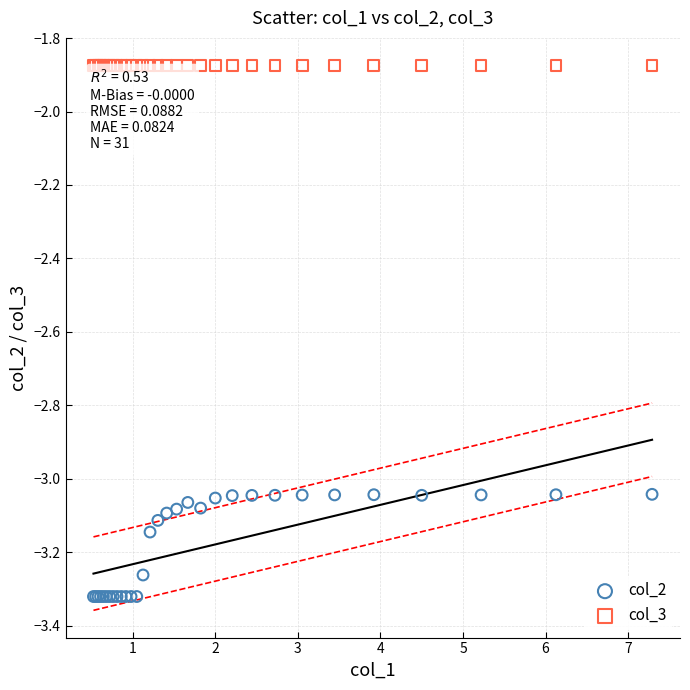

Which series contains the highest Y value?

col_3